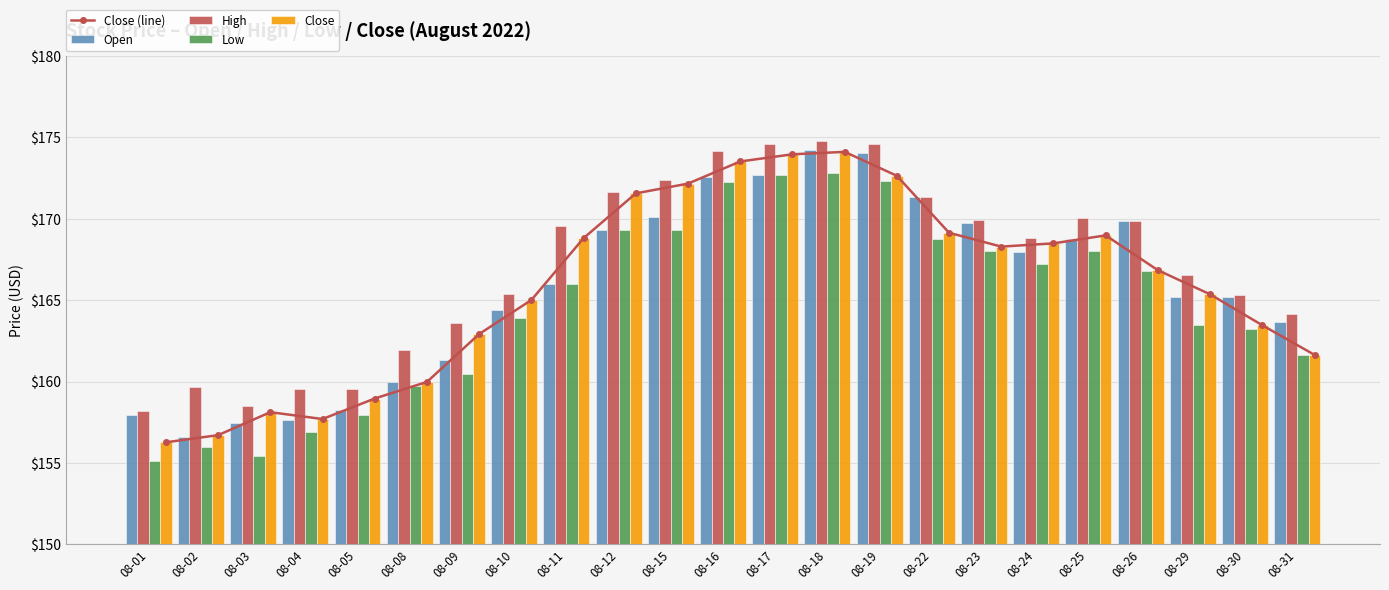

Where is Close (line) nearest to the value 165?

08-10